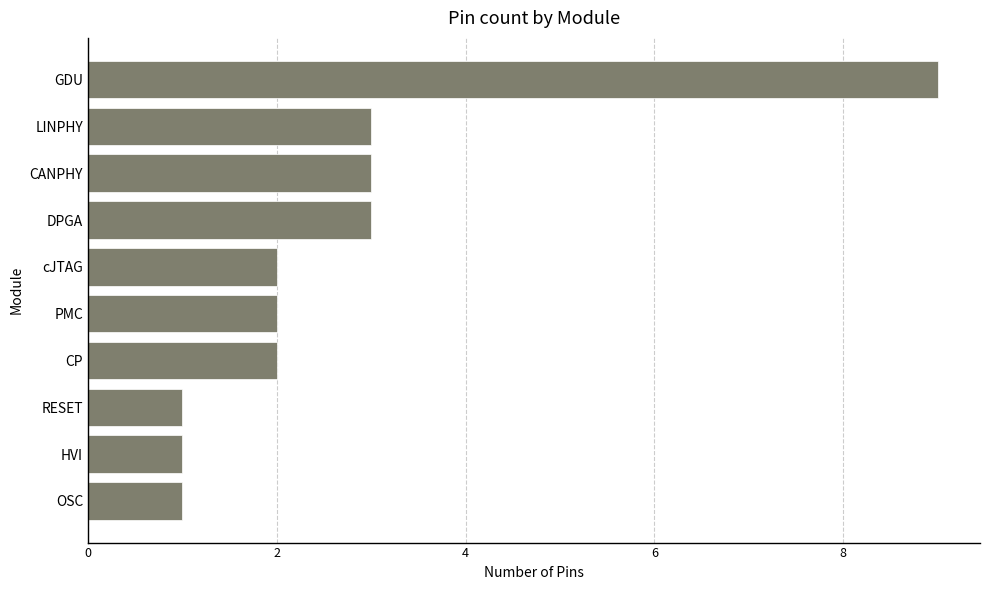

How many distinct data groups are displayed?

1